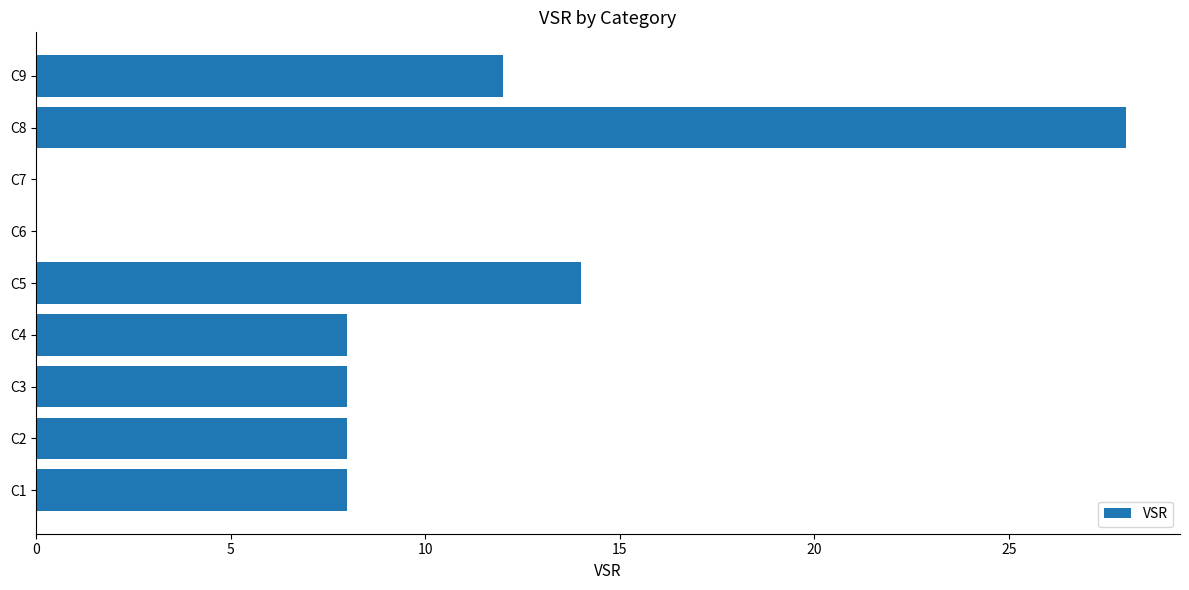

Count the number of categories in the chart.

9